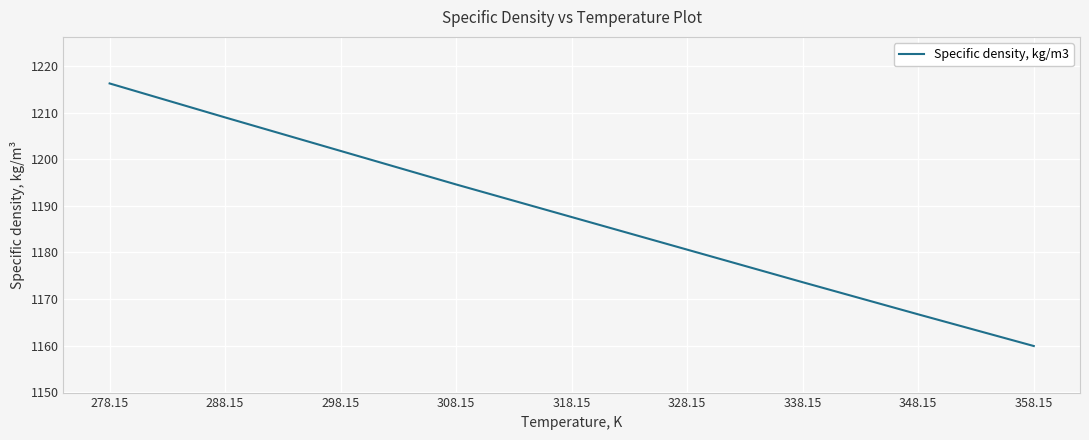

Is this an area chart (filled region under the line)?

No